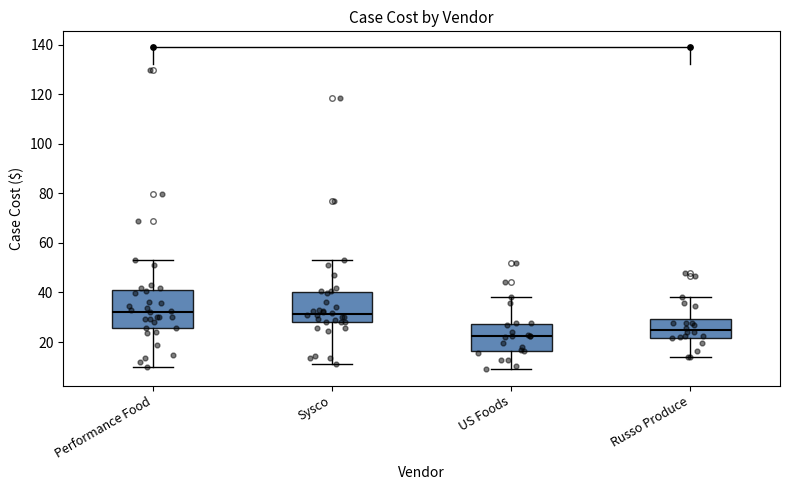

Reading left to right, read every box against the y-axis: the position of its median line, the range the box covers, and the ends of its whiskers. The values are not printed on the chart, so give them approximately, as read against the axis.

Performance Food: median 32, box 26 to 40, whiskers 10 to 52
Sysco: median 32, box 28 to 40, whiskers 12 to 52
US Foods: median 22, box 16 to 28, whiskers 8 to 38
Russo Produce: median 24, box 22 to 30, whiskers 14 to 38